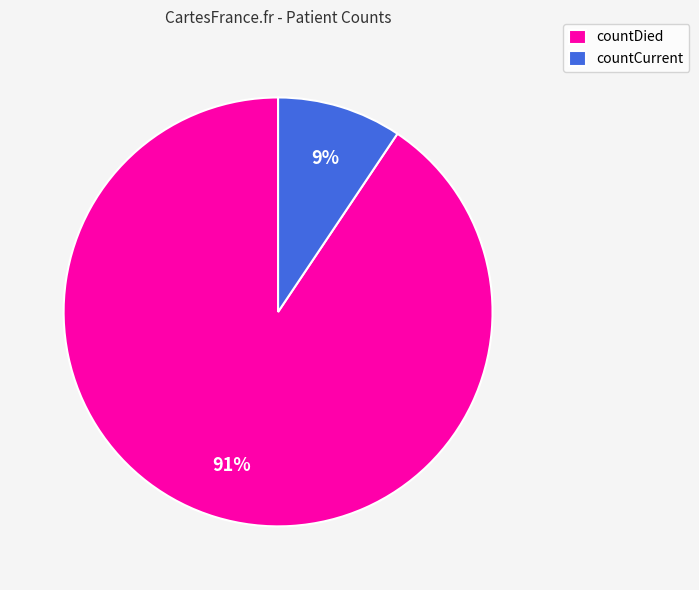

Which category has the biggest portion of the pie?

countDied